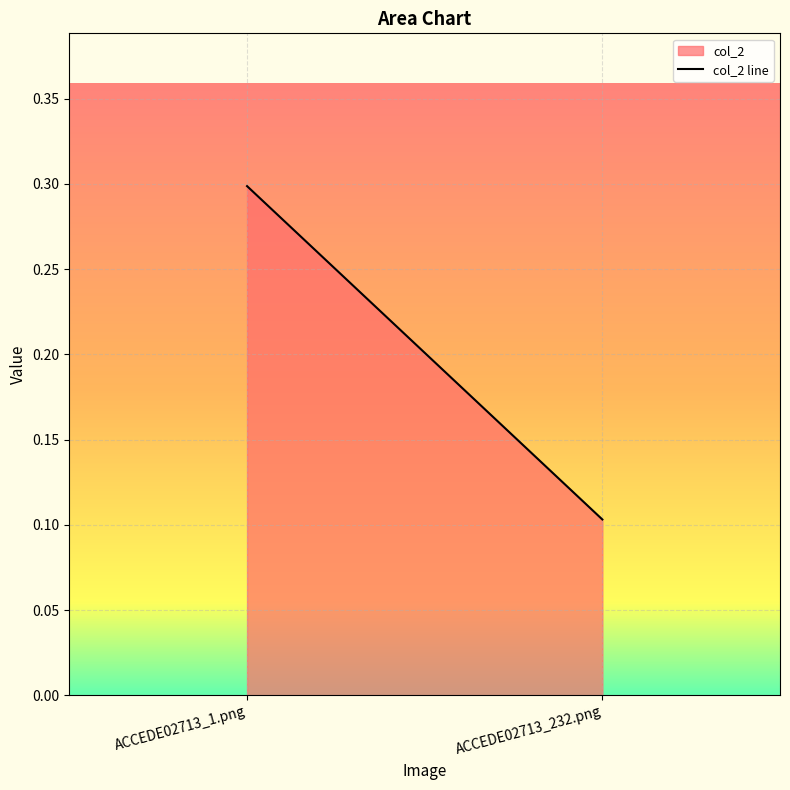

Rank the categories by value from lowest to highest.

ACCEDE02713_232.png, ACCEDE02713_1.png